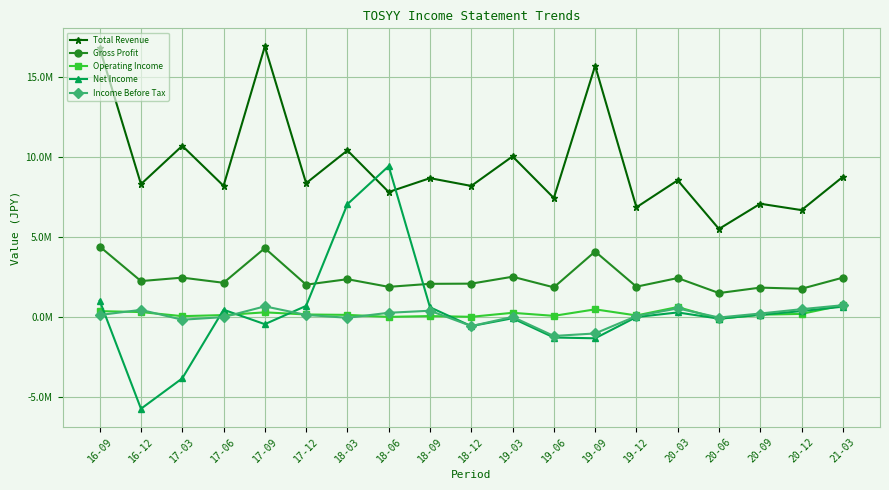

Reading left to right, transcribe all the data shown in this chart.

Total Revenue: 16-09=16833800	16-12=8316500	17-03=10717600	17-06=8212000	17-09=16938700	17-12=8376300	18-03=10428600	18-06=7824800	18-09=8692400	18-12=8205300	19-03=10055700	19-06=7448500	19-09=15727800	19-12=6866600	20-03=8558600	20-06=5512400	20-09=7090700	20-12=6691700	21-03=8774900
Gross Profit: 16-09=4410800	16-12=2248100	17-03=2464200	17-06=2141100	17-09=4309300	17-12=2022700	18-03=2366300	18-06=1886800	18-09=2076200	18-12=2087200	19-03=2520600	19-06=1855800	19-09=4100100	19-12=1897000	20-03=2438100	20-06=1497900	20-09=1839100	20-12=1767900	21-03=2463600
Operating Income: 16-09=366700	16-12=308500	17-03=52300	17-06=119600	17-09=291400	17-12=156700	18-03=131800	18-06=6800	18-09=58000	18-12=11600	19-03=261800	19-06=71700	19-09=478400	19-12=96200	20-03=624400	20-06=-116100	20-09=144700	20-12=192100	21-03=738800
Net Income: 16-09=1022800	16-12=-5746200	17-03=-3842000	17-06=454900	17-09=-450100	17-12=694500	18-03=7062600	18-06=9445400	18-09=607600	18-12=-571200	19-03=-80400	19-06=-1284500	19-09=-1333900	19-12=-4400	20-03=284800	20-06=-104300	20-09=136400	20-12=368700	21-03=646700
Income Before Tax: 16-09=124100	16-12=446600	17-03=-172000	17-06=-6500	17-09=665700	17-12=128700	18-03=-50000	18-06=263900	18-09=391600	18-12=-567900	19-03=4900	19-06=-1188100	19-09=-1030900	19-12=56700	20-03=537200	20-06=-33400	20-09=217600	20-12=489200	21-03=737100